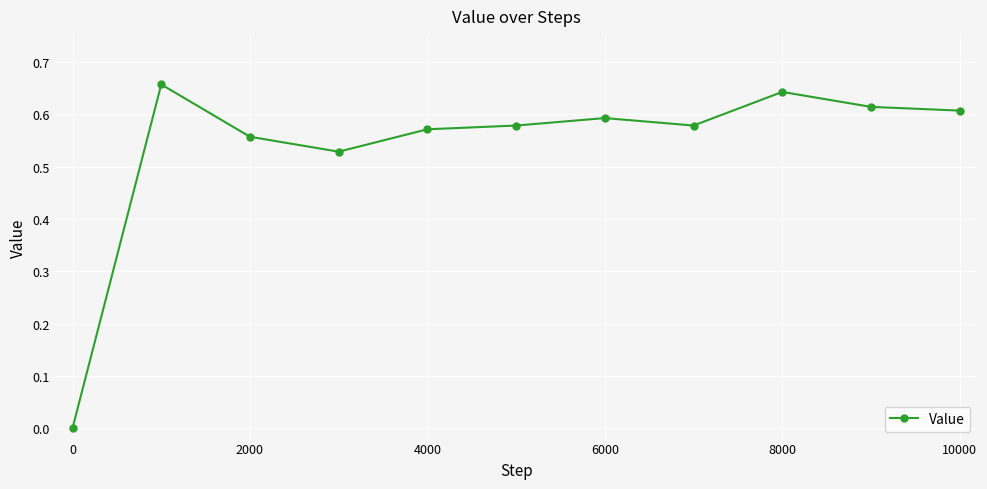

True or false: the data has more than 2 interior local peaks.

True